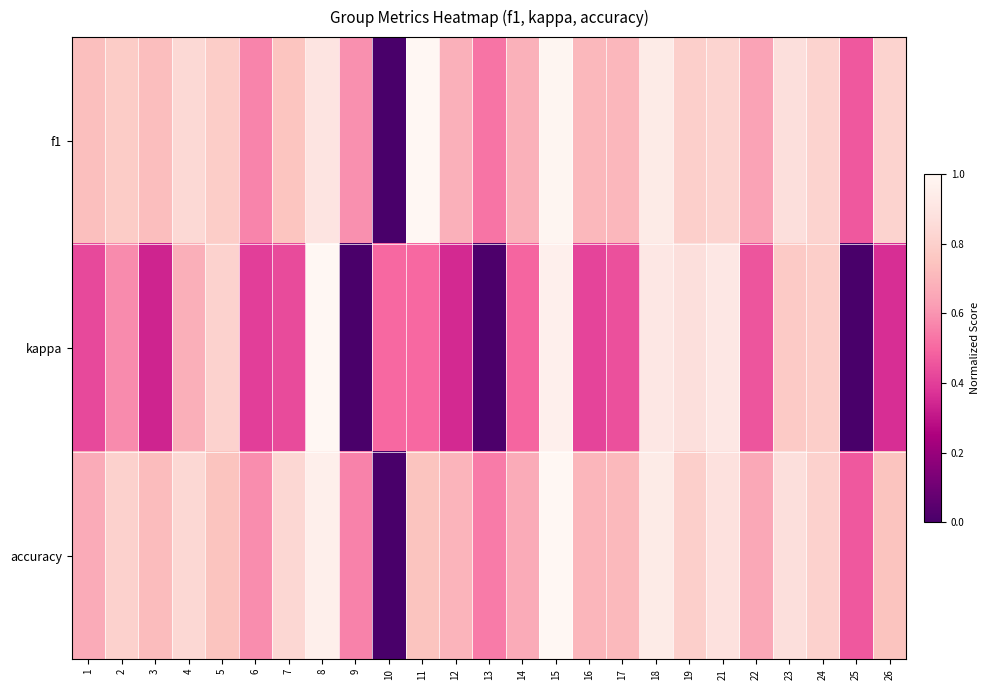

Which series has the largest total across all categories?

f1